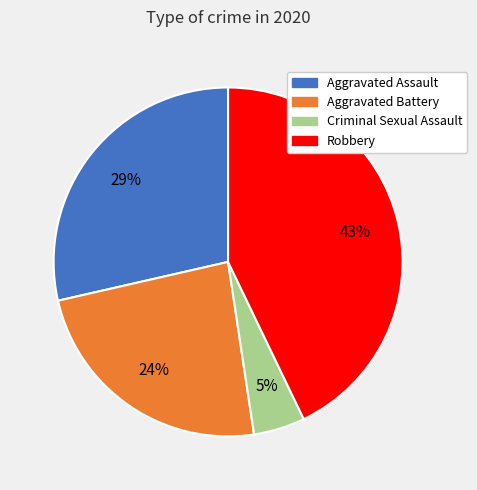

Is it true that Aggravated Battery is 15% of the pie?

False